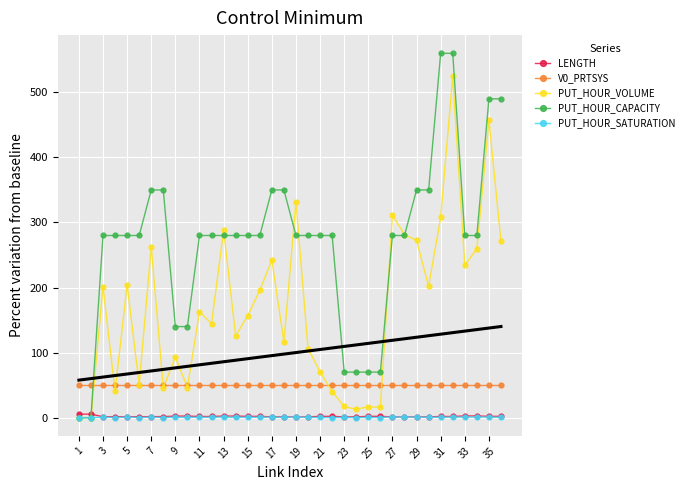

What is the value of the LENGTH point at the 15th from the left?

2.0